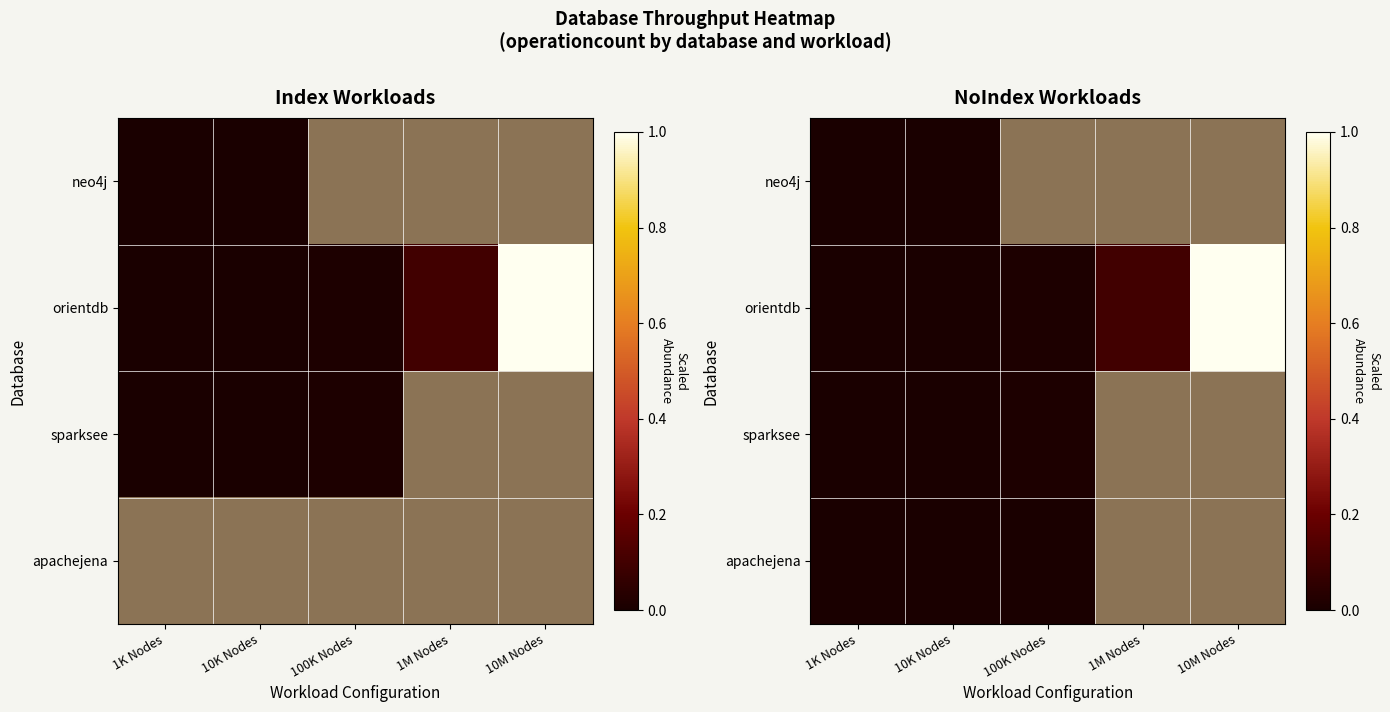

Which series has the largest total across all categories?

orientdb